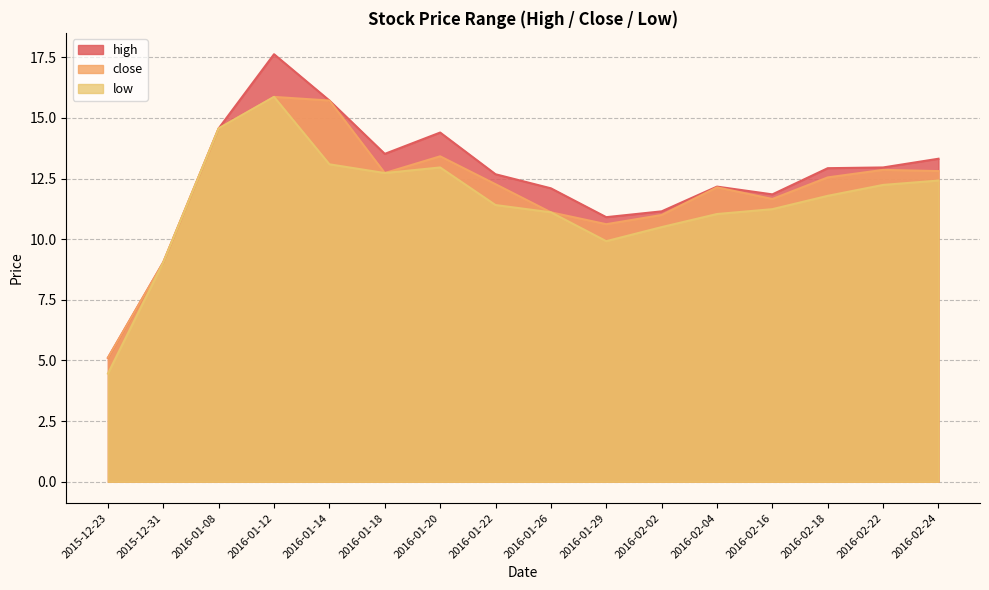

The close series shows 14.6 at 2016-01-08. True or false?

True